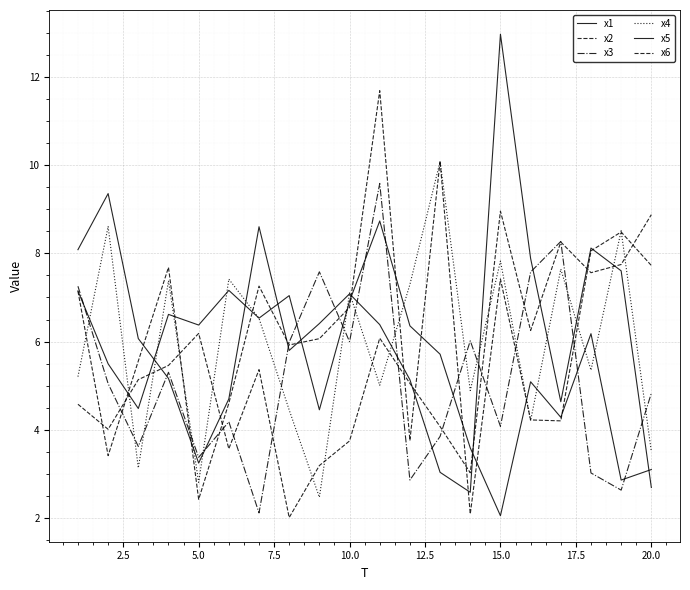

At how many categories does at least one series exceed 4?

20